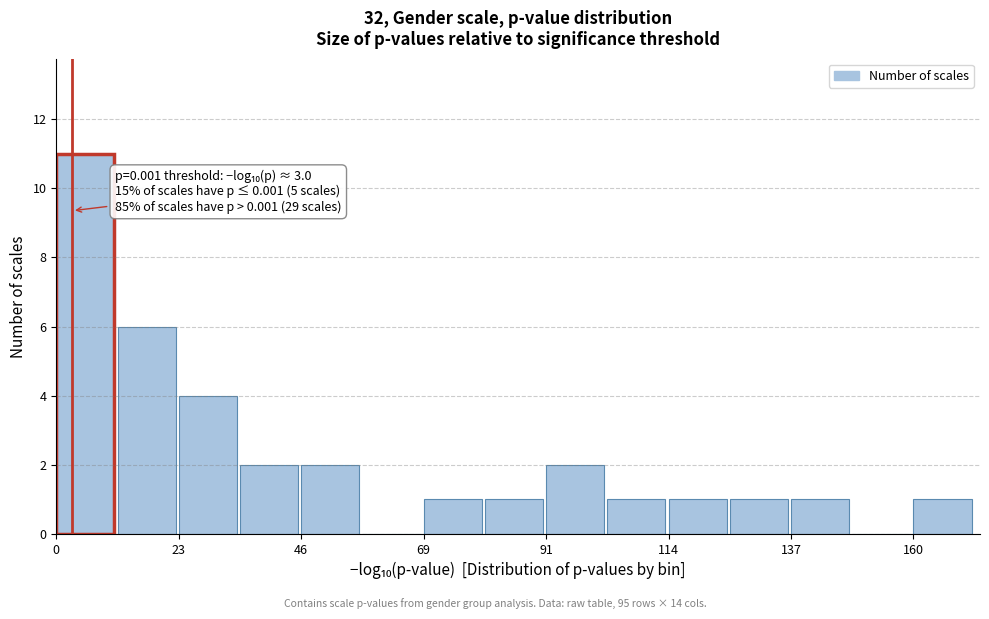

Read against the x-axis, roughly where is the centre of the tallest bar?

5